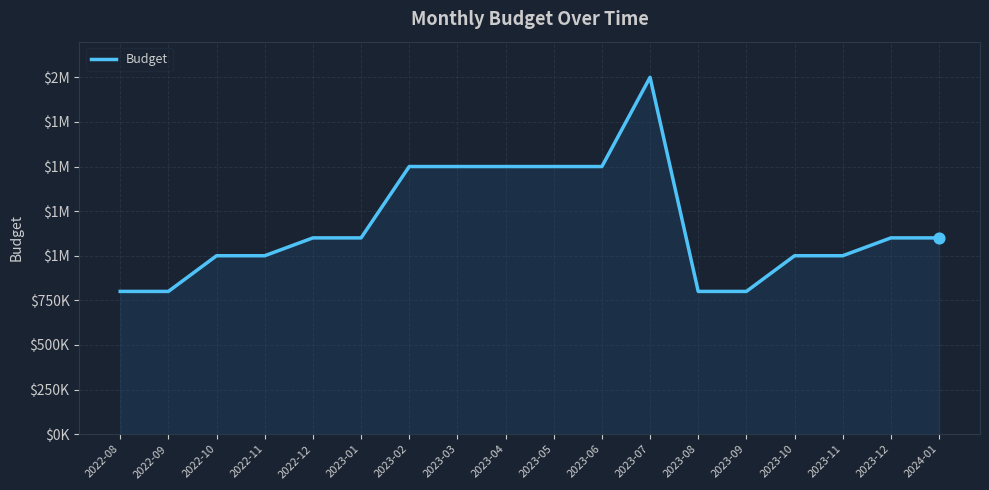

What is the ratio of the value at 2023-04 to the value at 2023-02?

1.0